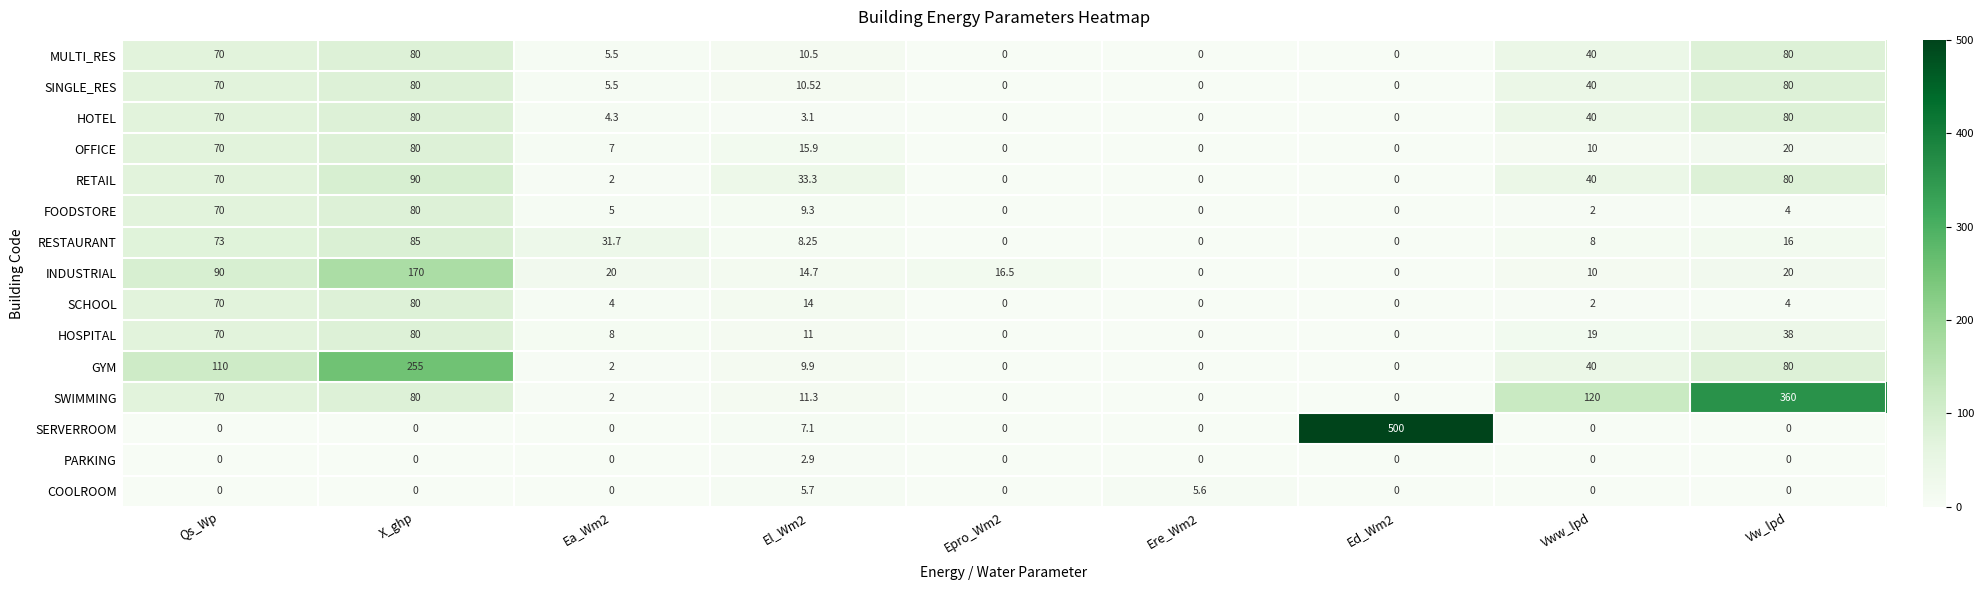

At El_Wm2, list the series in order from smallest to largest.

PARKING, HOTEL, COOLROOM, SERVERROOM, RESTAURANT, FOODSTORE, GYM, MULTI_RES, SINGLE_RES, HOSPITAL, SWIMMING, SCHOOL, INDUSTRIAL, OFFICE, RETAIL